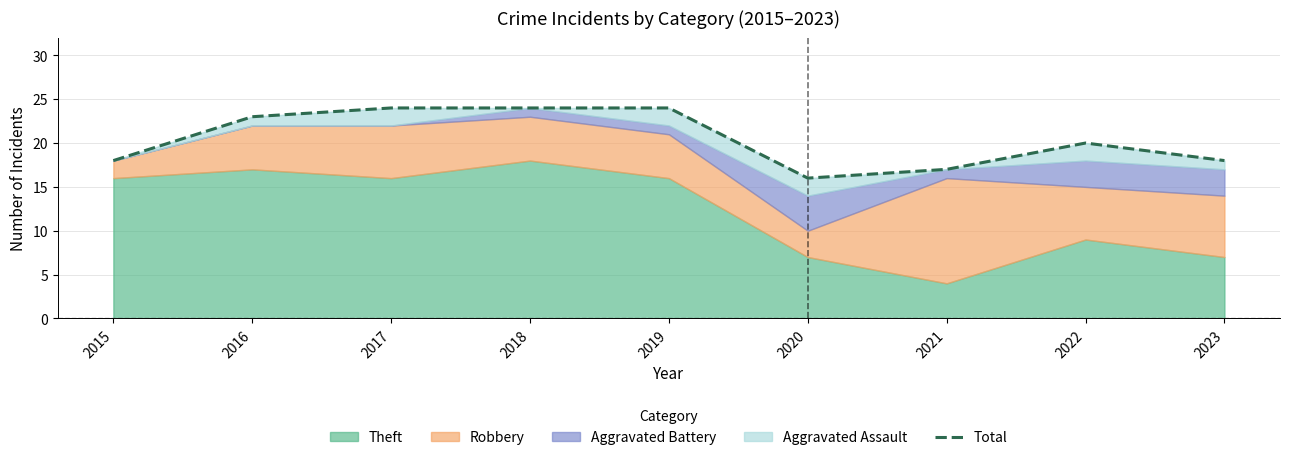

Reading left to right, extract all data points from this chart.

18	23	24	24	24	16	17	20	18